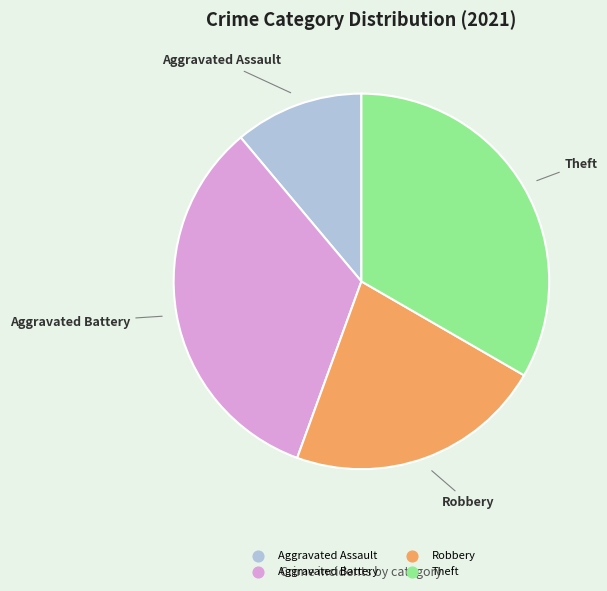

Is the sum of Theft and Robbery greater than half?

Yes